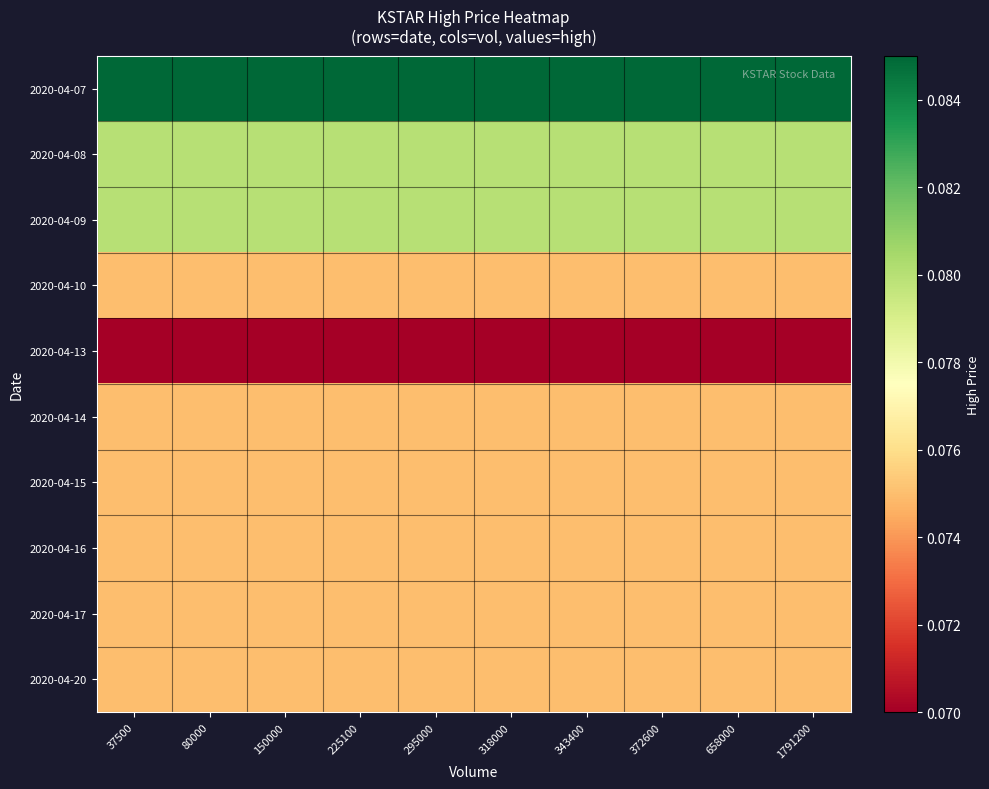

What is the greatest value displayed?

0.1